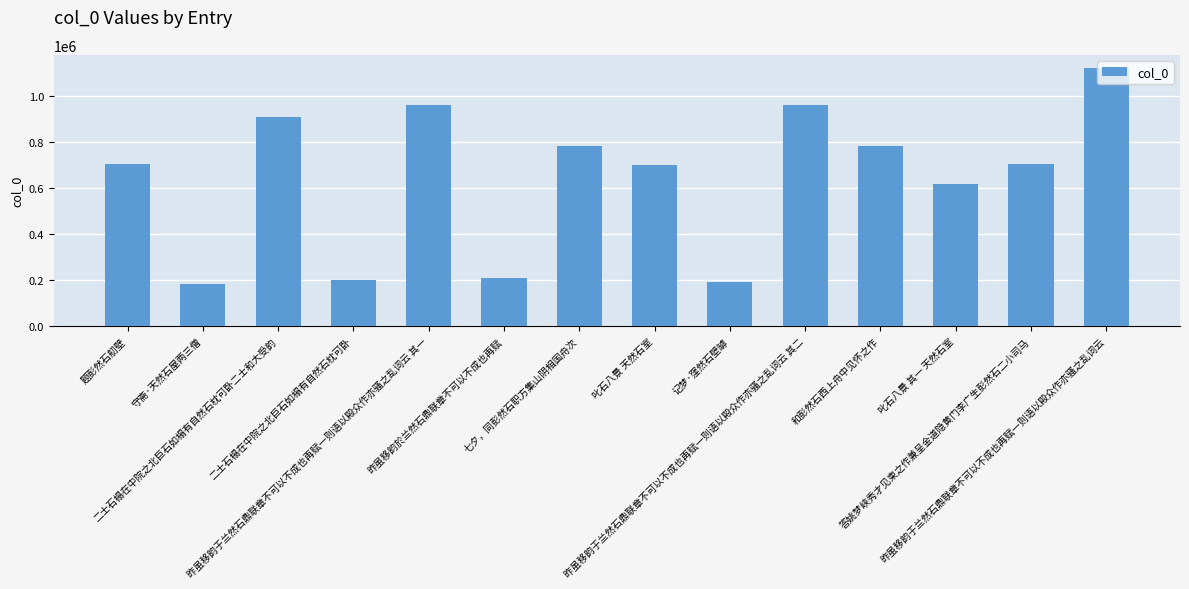

What is the maximum value shown in the chart?

1122120